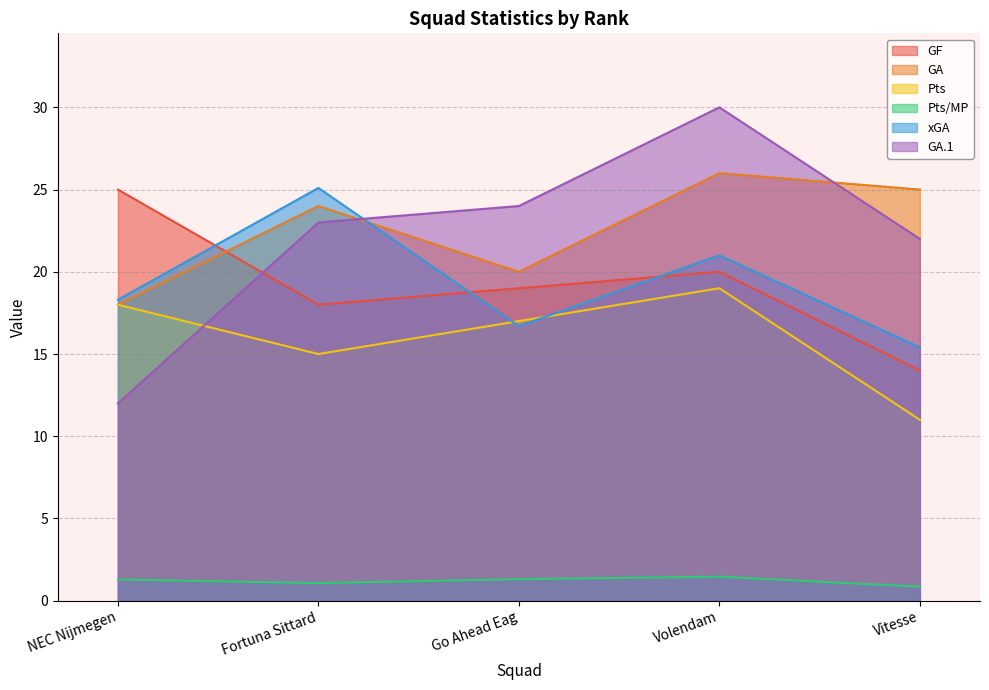

How many times do GA and xGA cross each other?

1